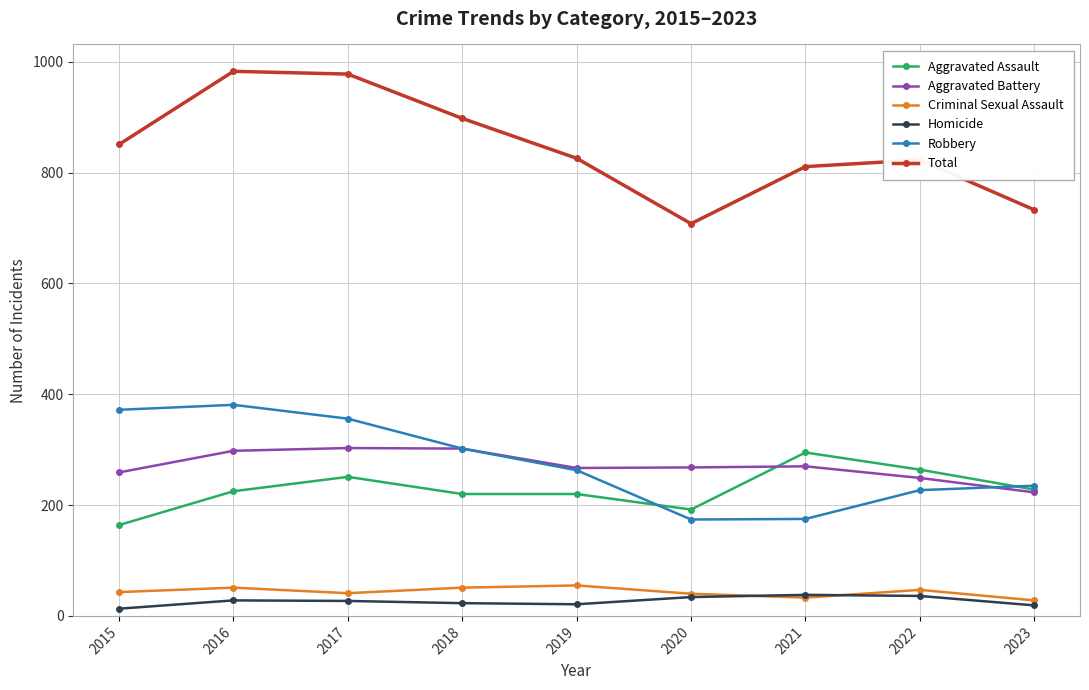

What is the total value across all series at 2022?

1646